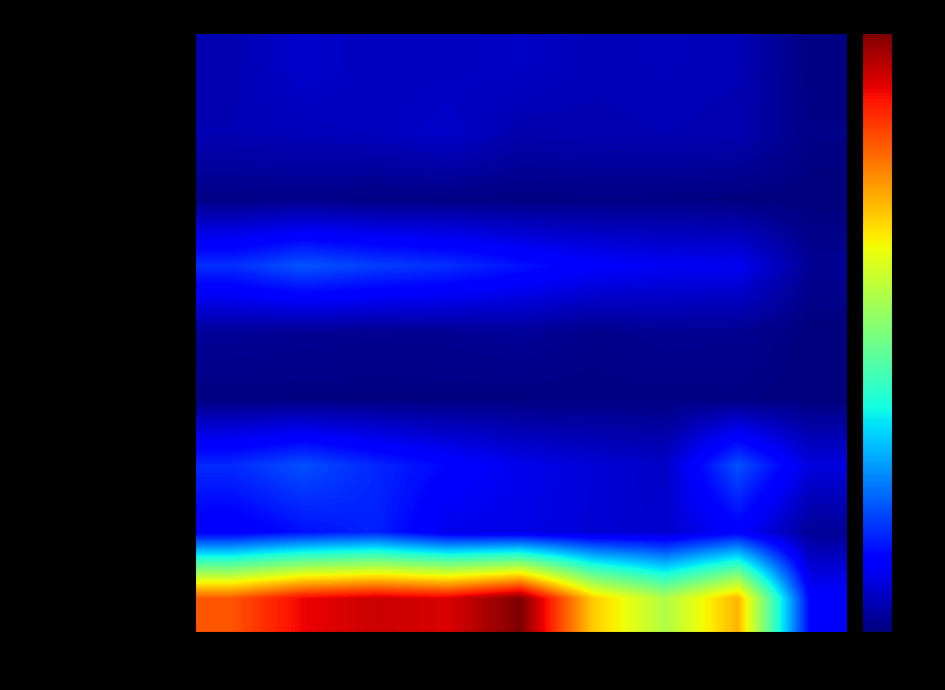

Reading right to left, what are all the values shown in this chart?

Aggravated Assault: 2023=5	2022=61	2021=66	2020=62	2019=80	2018=72	2017=72	2016=88	2015=56
Aggravated Battery: 2023=11	2022=56	2021=60	2020=57	2019=53	2018=86	2017=71	2016=66	2015=60
Arson: 2023=0	2022=3	2021=6	2020=7	2019=5	2018=7	2017=7	2016=12	2015=10
Burglary: 2023=25	2022=129	2021=133	2020=148	2019=182	2018=218	2017=237	2016=266	2015=216
Criminal Sexual Assault: 2023=1	2022=22	2021=25	2020=15	2019=31	2018=24	2017=22	2016=25	2015=29
Homicide: 2023=0	2022=7	2021=6	2020=5	2019=4	2018=4	2017=4	2016=4	2015=5
Motor Vehicle Theft: 2023=106	2022=260	2021=82	2020=99	2019=123	2018=163	2017=208	2016=259	2015=212
Robbery: 2023=27	2022=151	2021=88	2020=97	2019=116	2018=121	2017=202	2016=178	2015=139
Theft: 2023=156	2022=914	2021=716	2020=884	2019=1272	2018=1170	2017=1188	2016=1151	2015=1041